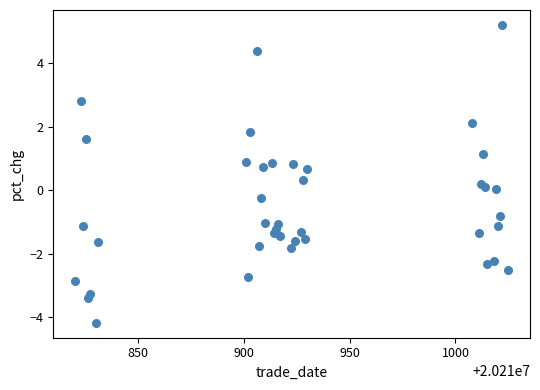

What is the range of X values (max minus min)?

205.0